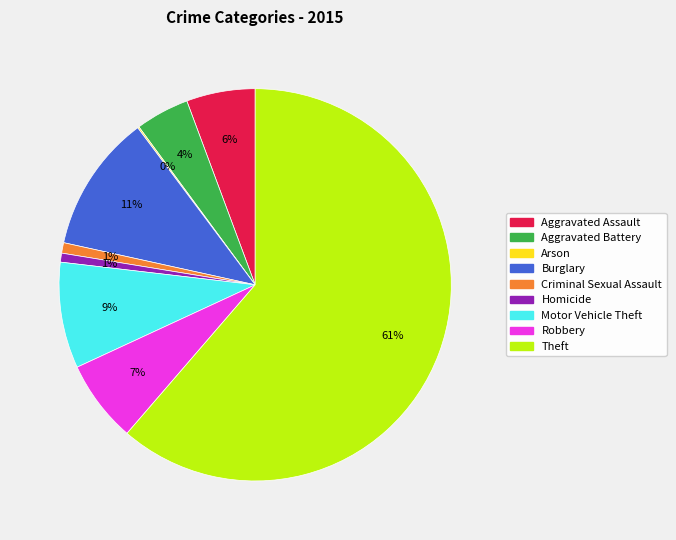

What is the majority slice?

Theft